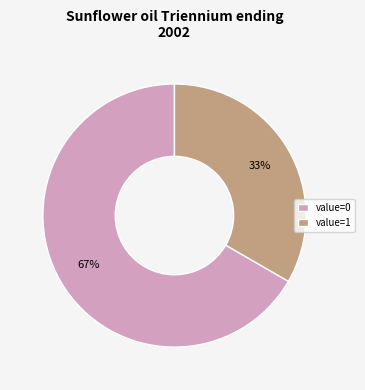

How many slices are in this pie chart?

2